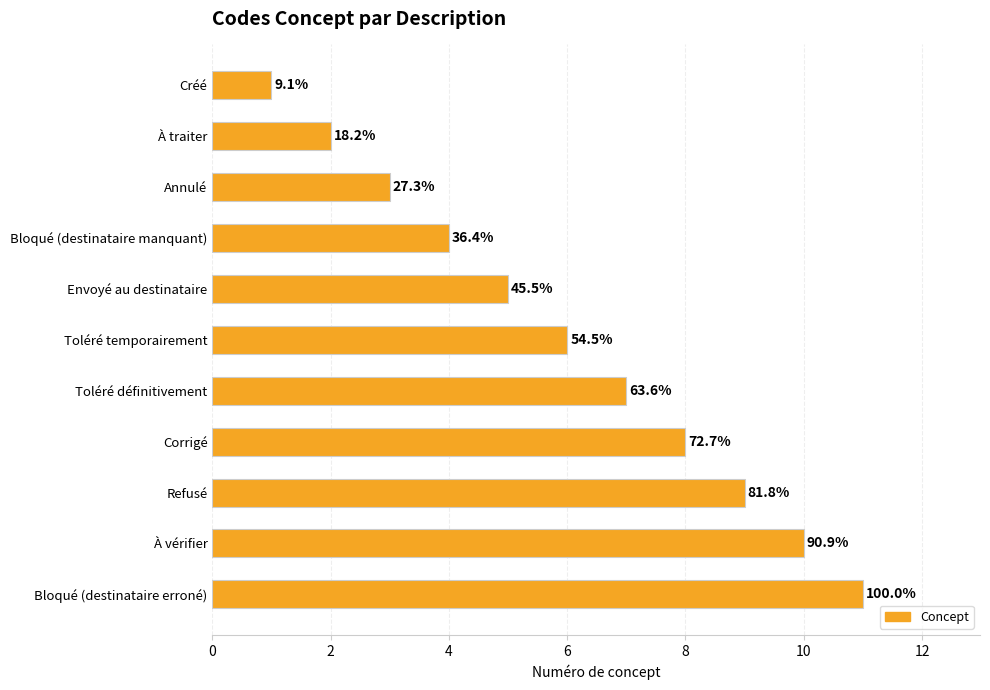

What is the smallest value displayed?

1